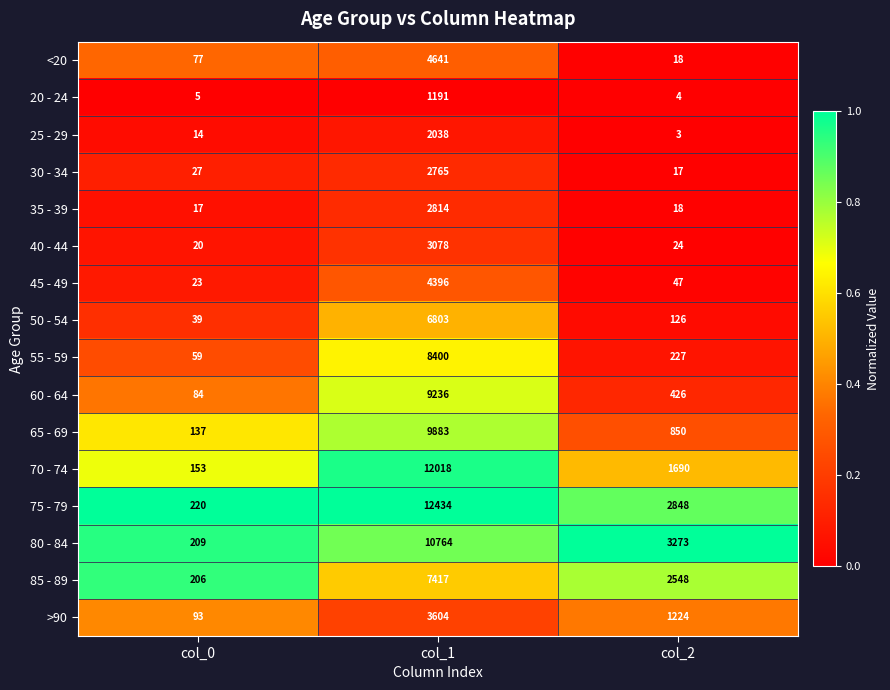

Rank the series by their maximum value, from highest to lowest.

75 - 79, 70 - 74, 80 - 84, 65 - 69, 60 - 64, 55 - 59, 85 - 89, 50 - 54, <20, 45 - 49, >90, 40 - 44, 35 - 39, 30 - 34, 25 - 29, 20 - 24